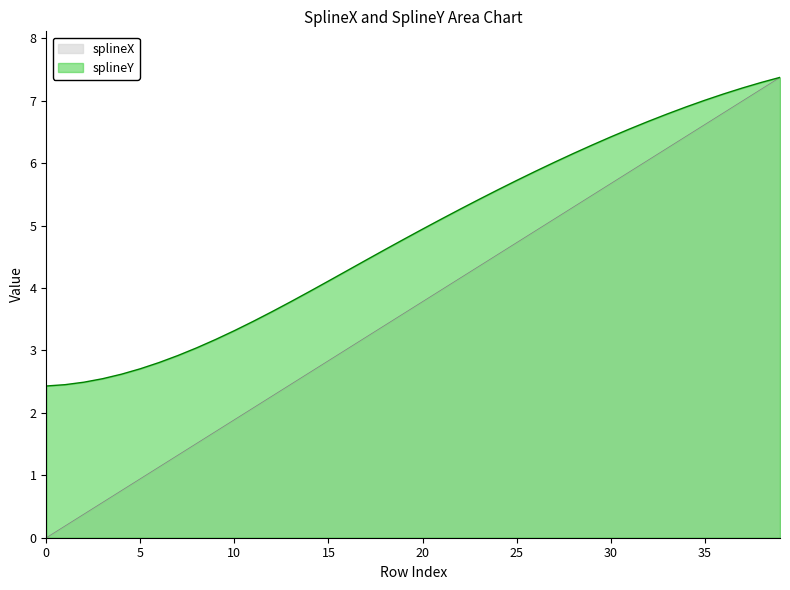

Which series has the largest total across all categories?

splineY